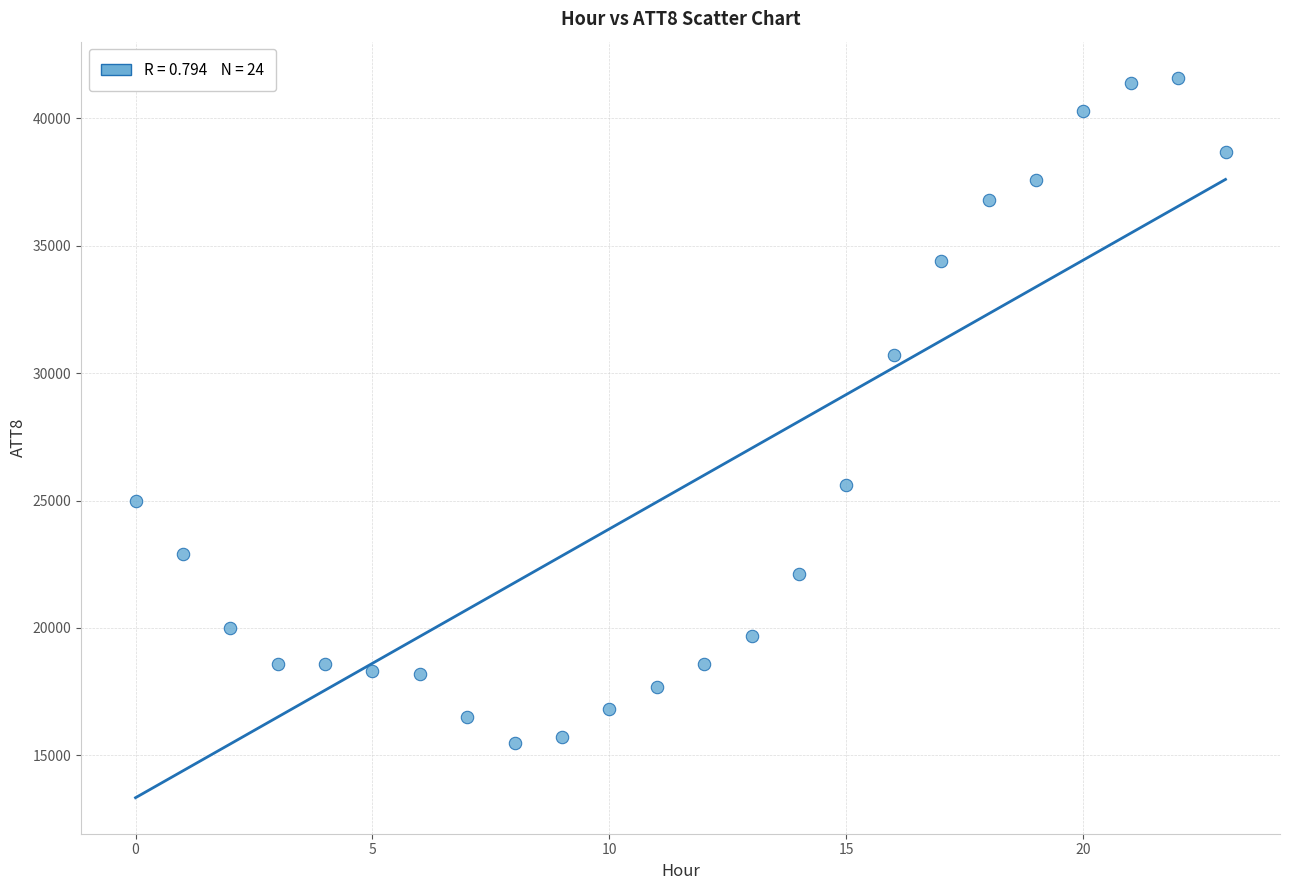

What Y value in the scatter plot is closest to 28550?

30700